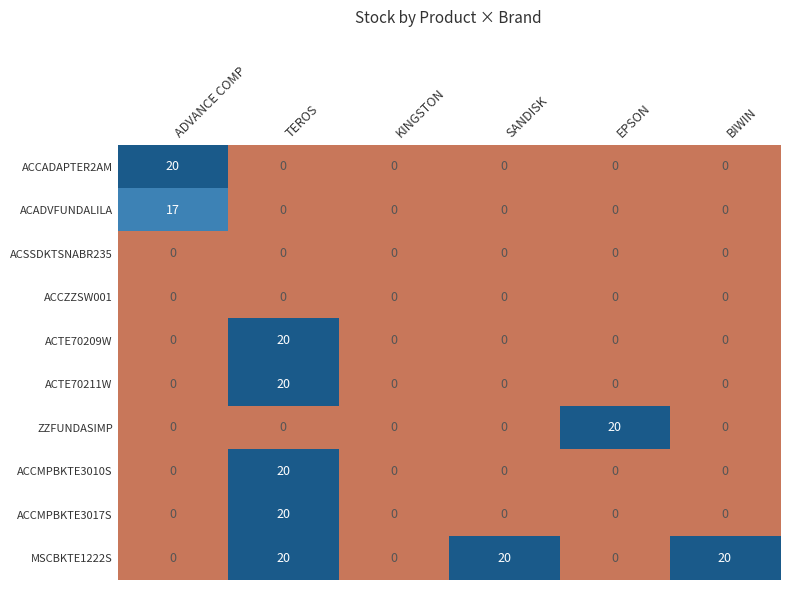

What is the spread (max minus min) of values at ADVANCE COMP?

20